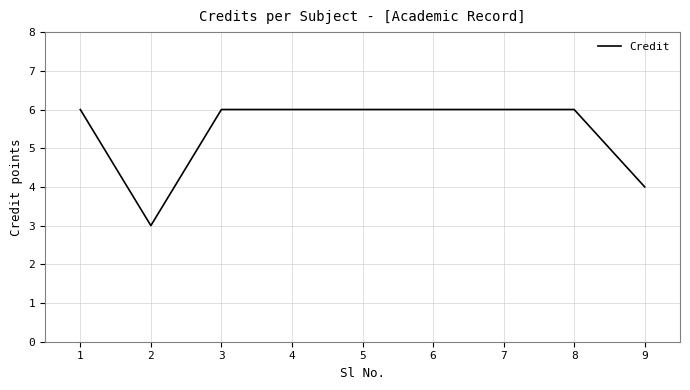

Approximately how many times larger is the value at 4 compared to 3?

1.0